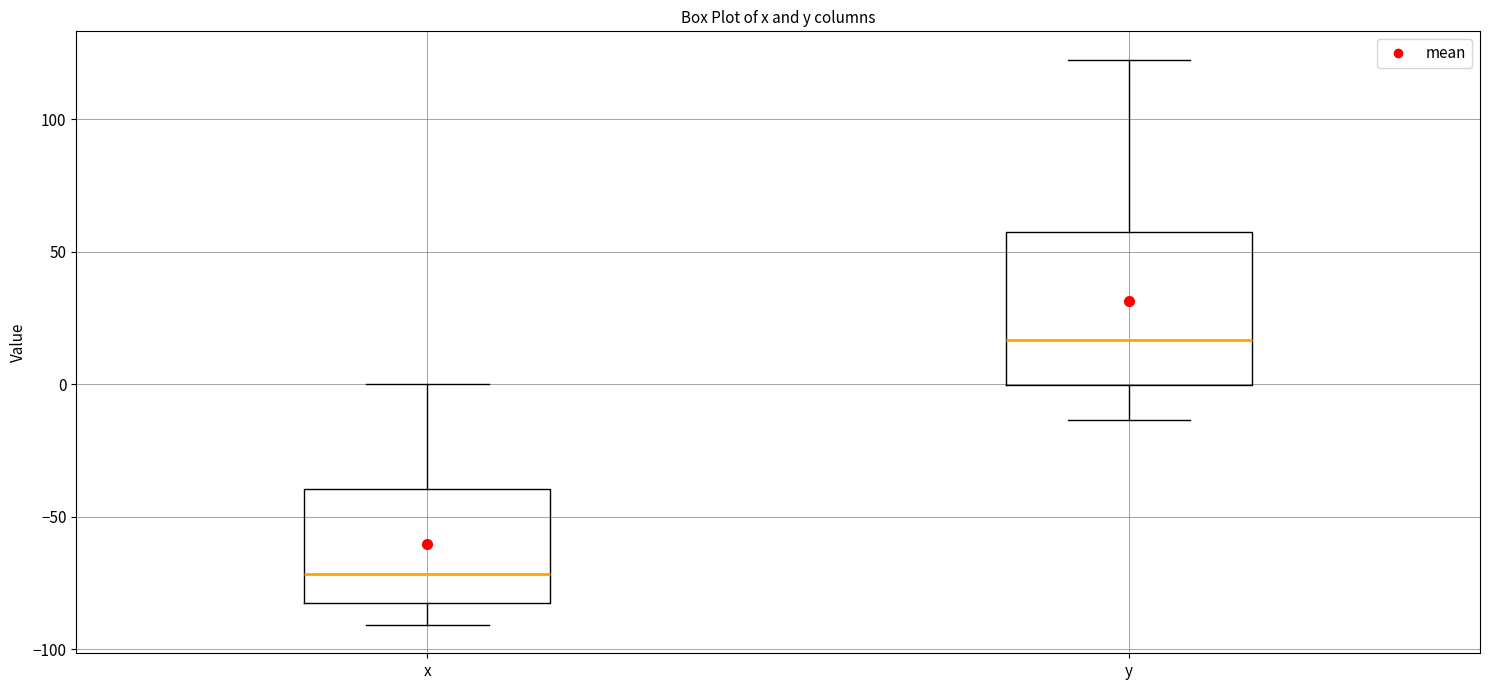

Reading left to right, transcribe this box plot: for each box, give where its median line is, the range the box spans, and where its two whiskers end, as read against the y-axis. The values are not printed on the chart, so give them approximately, as read against the axis.

x: median -70, box -80 to -40, whiskers -90 to 0
y: median 15, box 0 to 55, whiskers -15 to 120